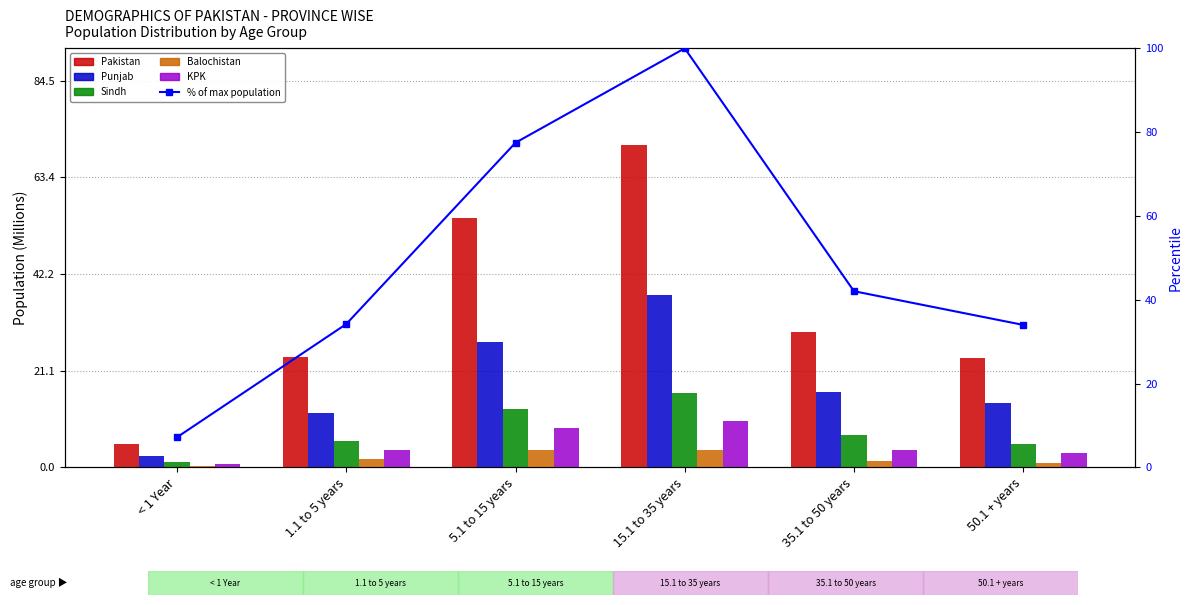

Read the Punjab value at 5.1 to 15 years.

27.4